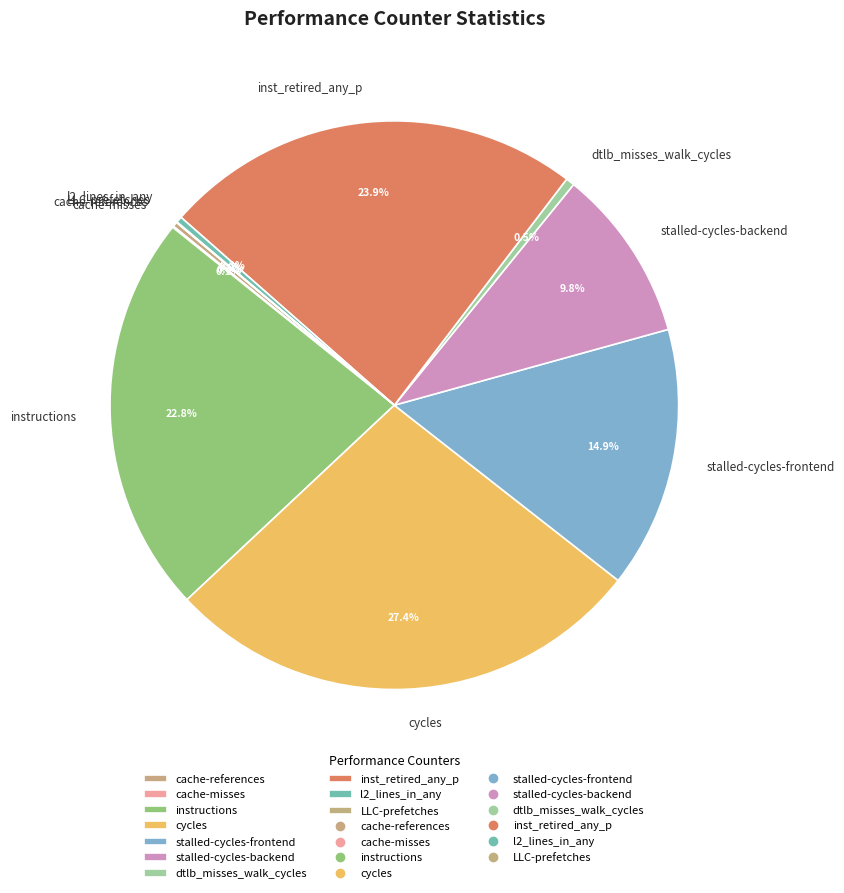

To the nearest percent, what portion does instructions represent?

23%